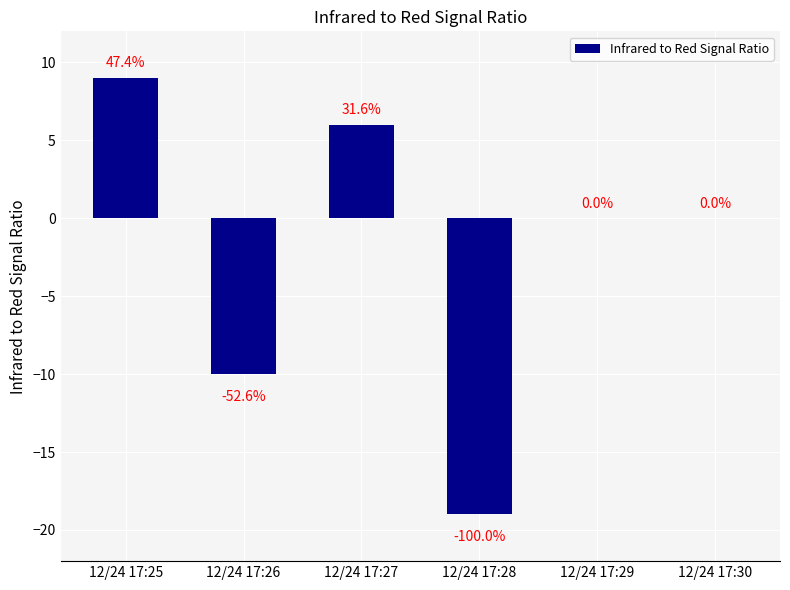

What is the sum of all values?

-14